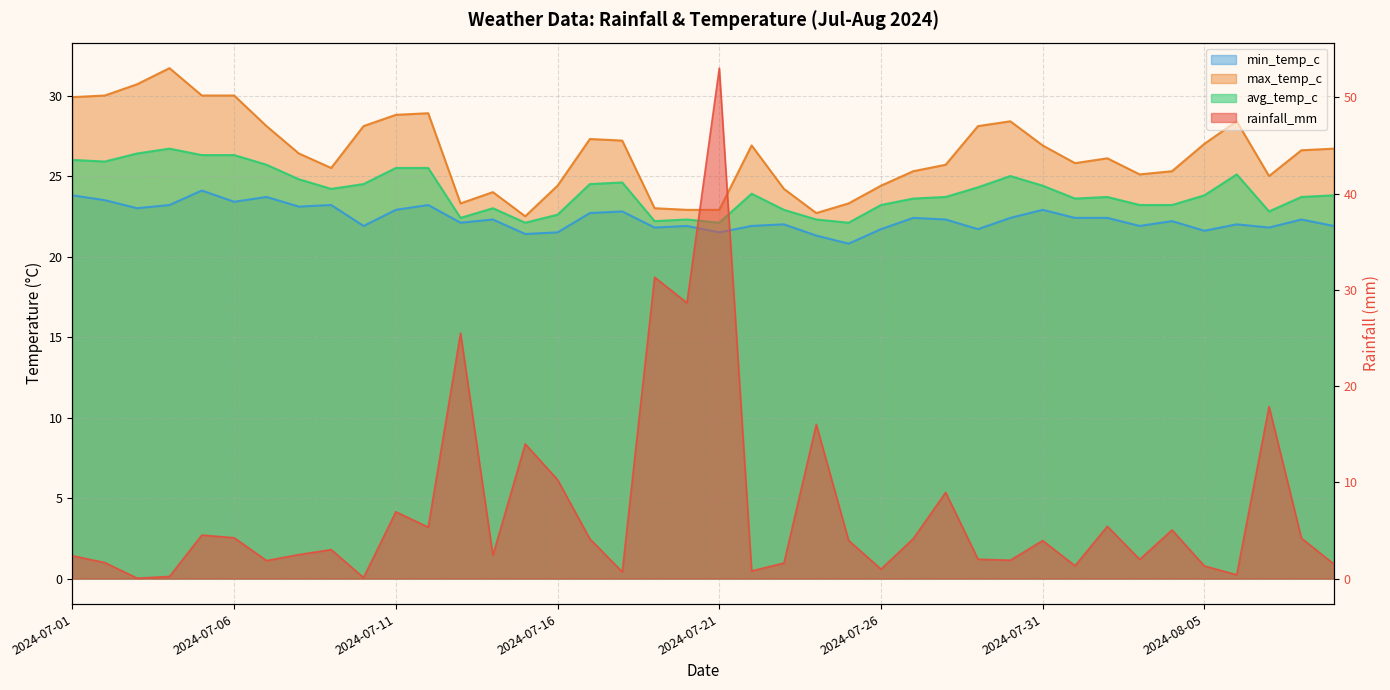

Which series changed the most between 2024-07-19 and 2024-08-08?

rainfall_mm